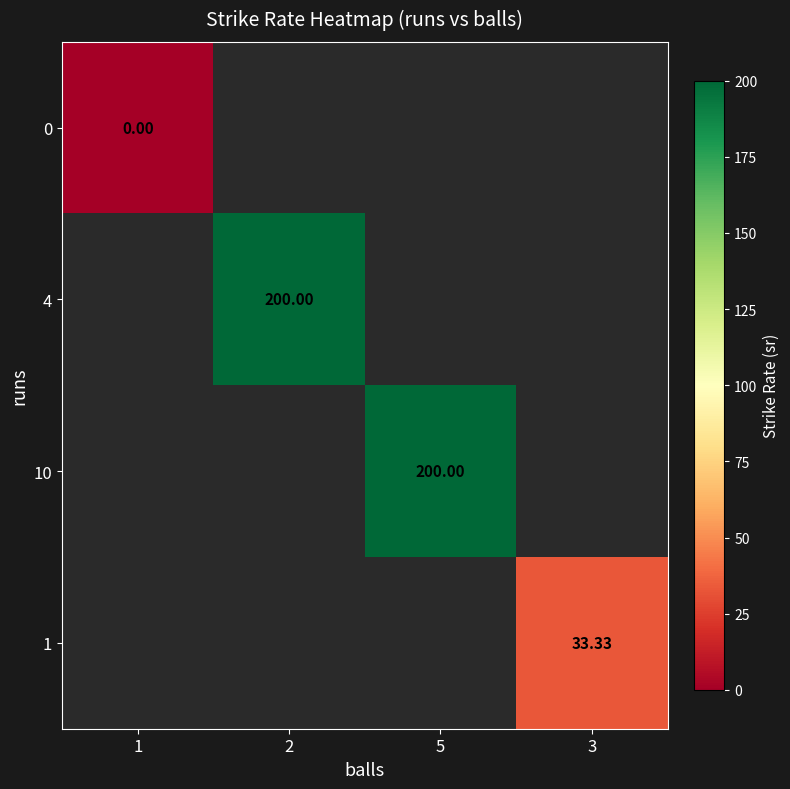

Is the value of 4 at 2 greater than the value of 0 at 1?

Yes